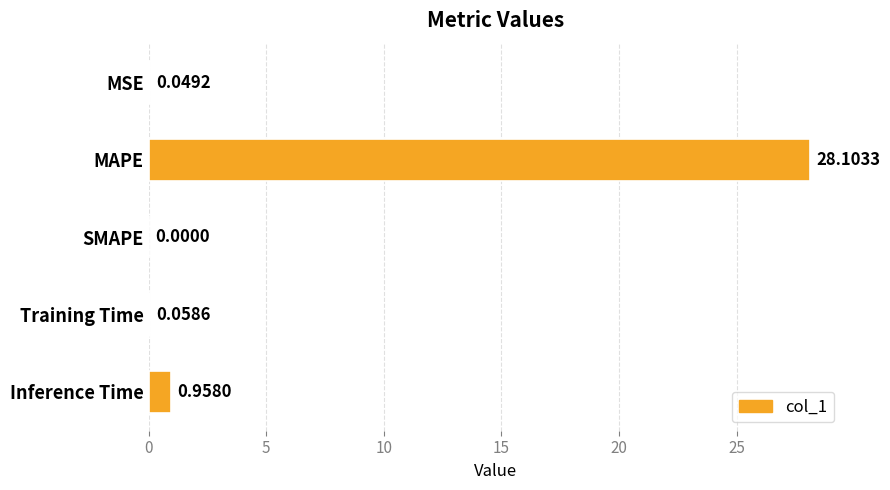

Where is the data nearest to the value 14?

Inference Time